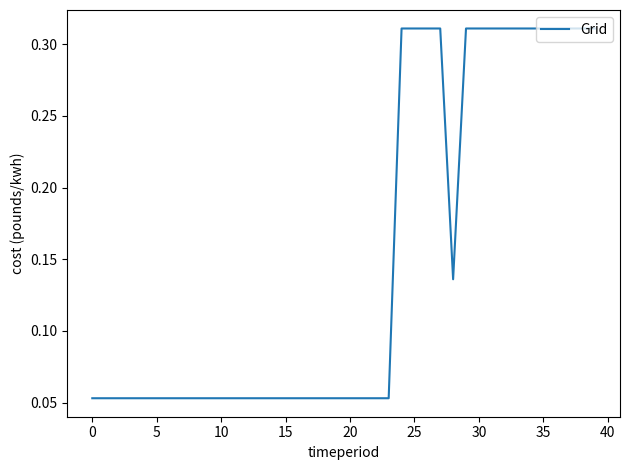

Is this an area chart (filled region under the line)?

No